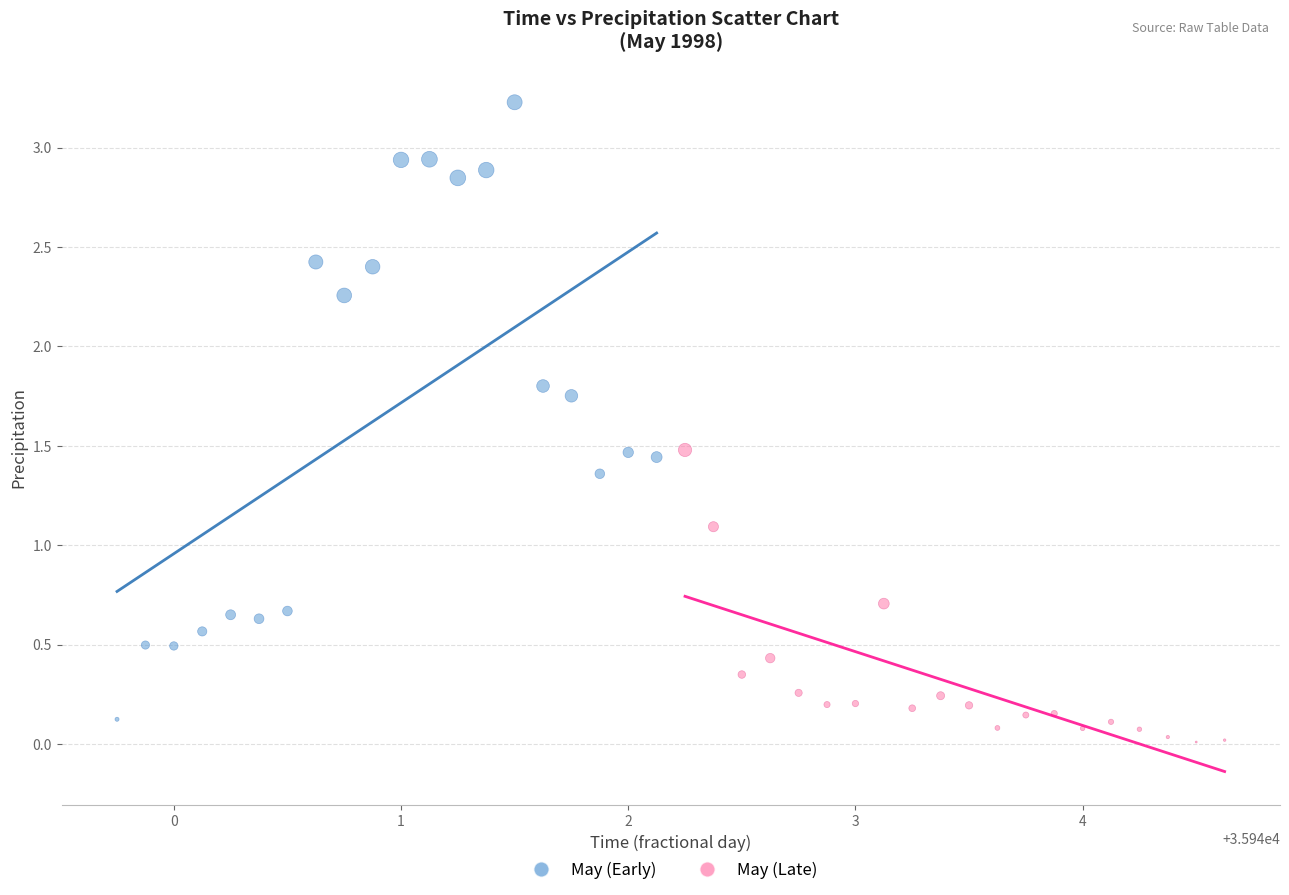

Which series has the widest spread of Y values?

May (Early)